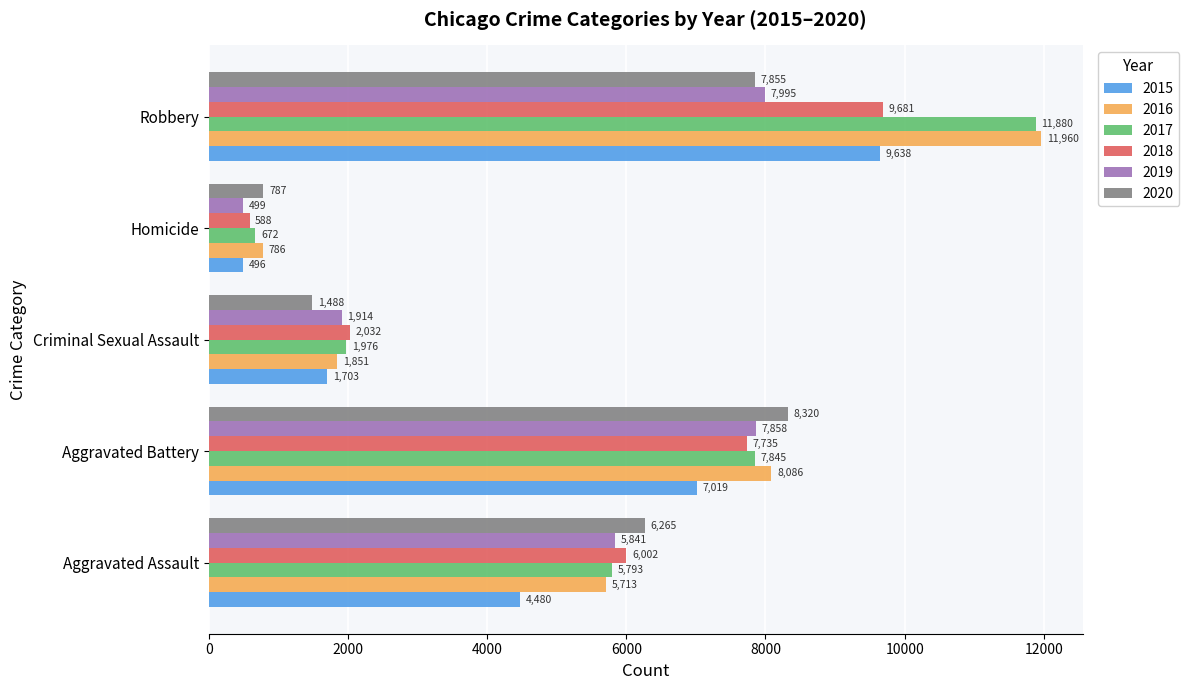

At which category is the sum across all series the highest?

Robbery